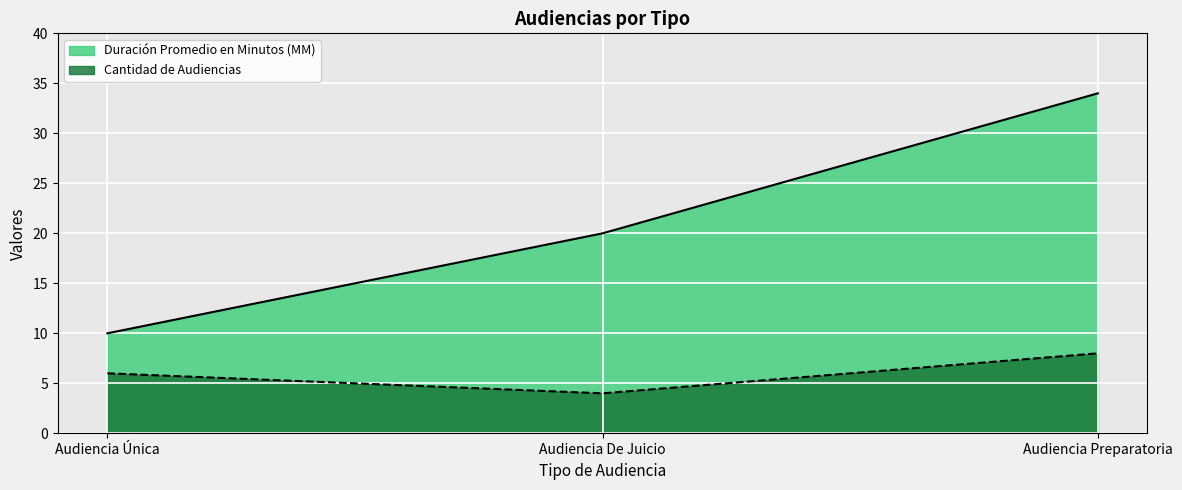

What is the difference between the Cantidad de Audiencias values at Audiencia Única and Audiencia Preparatoria?

2